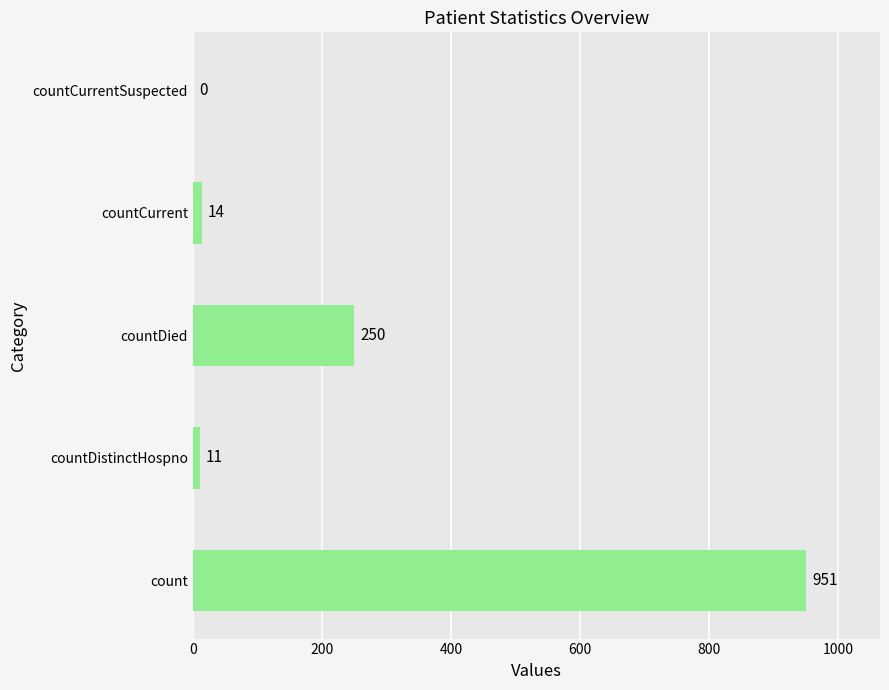

The chart shows a value of 0 at countCurrentSuspected. True or false?

True